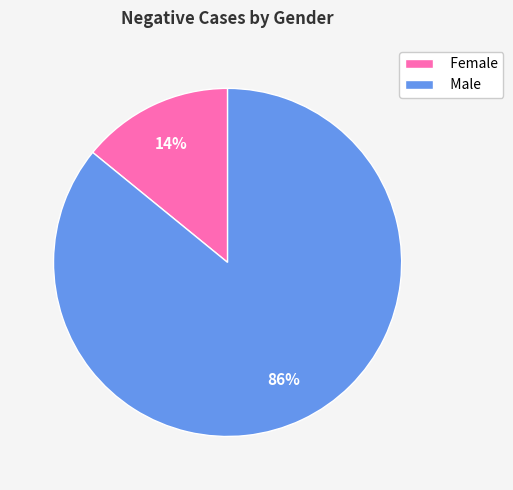

How many segments does this pie chart have?

2